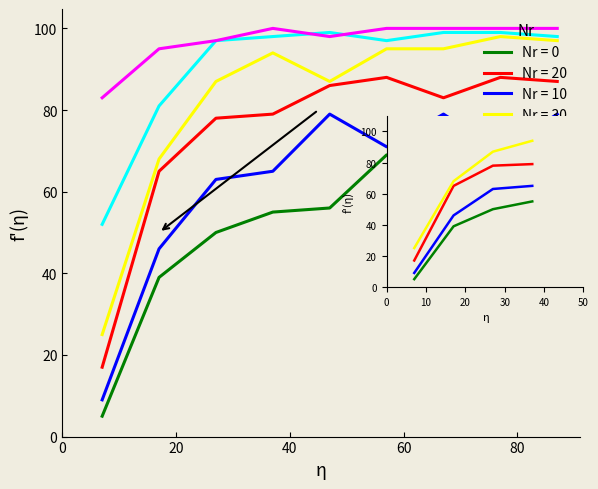

Reading left to right, list all the values displayed in this chart.

0: 5	39	50	55	56	69	65	64	66
20: 17	65	78	79	86	88	83	88	87
10: 9	46	63	65	79	71	79	70	79
30: 25	68	87	94	87	95	95	98	97
40: 52	81	97	98	99	97	99	99	98
50: 83	95	97	100	98	100	100	100	100